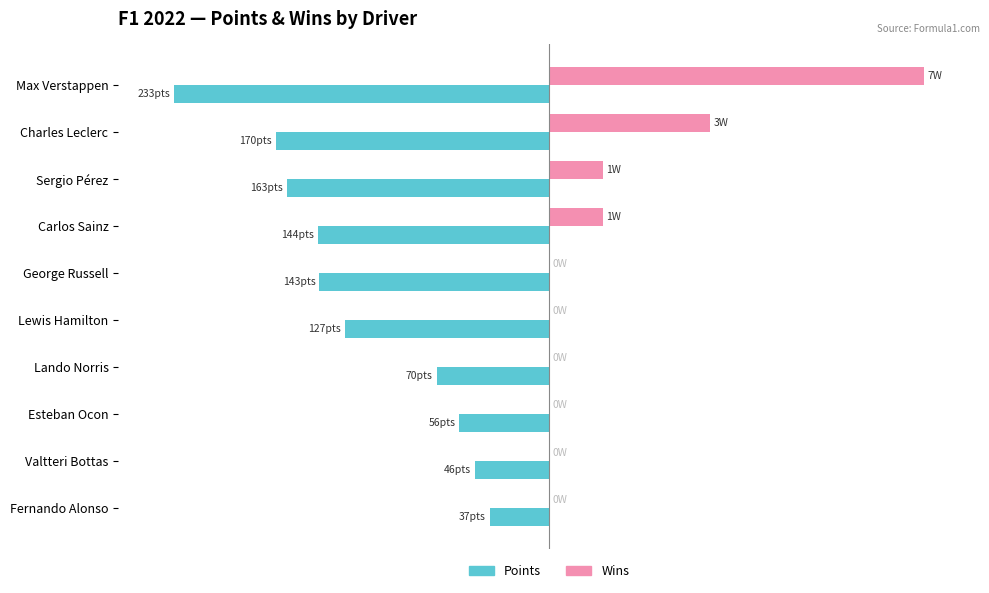

Where is Wins nearest to the value 50?

Charles Leclerc